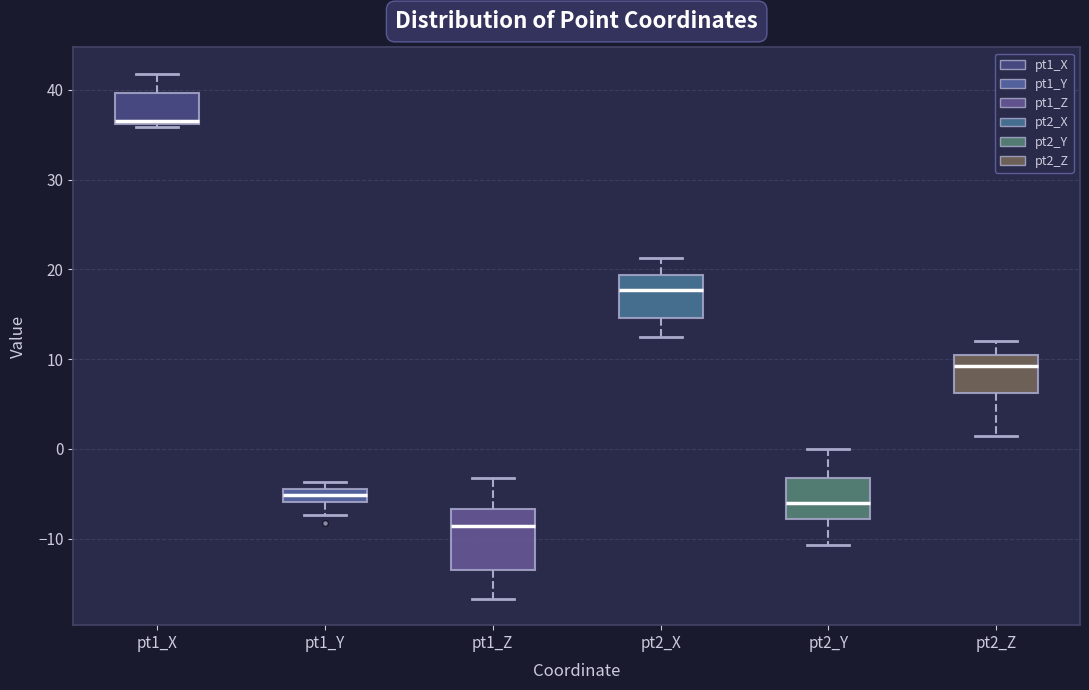

Where does the median line of the box for pt2_X sit on the y-axis? The values are not printed on the chart, so give them approximately, as read against the axis.

18